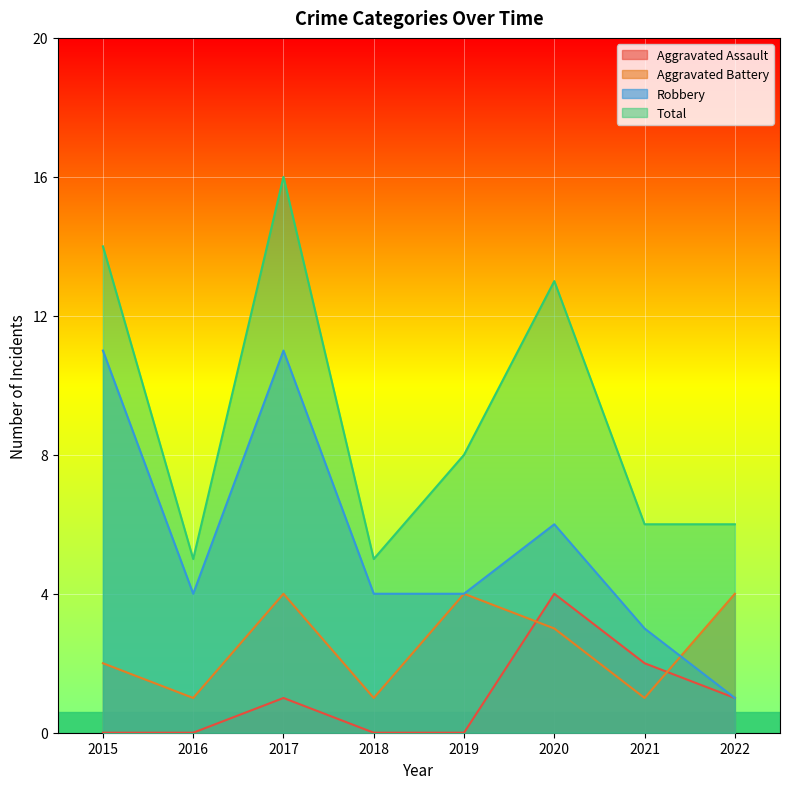

Which series has the largest total across all categories?

Total